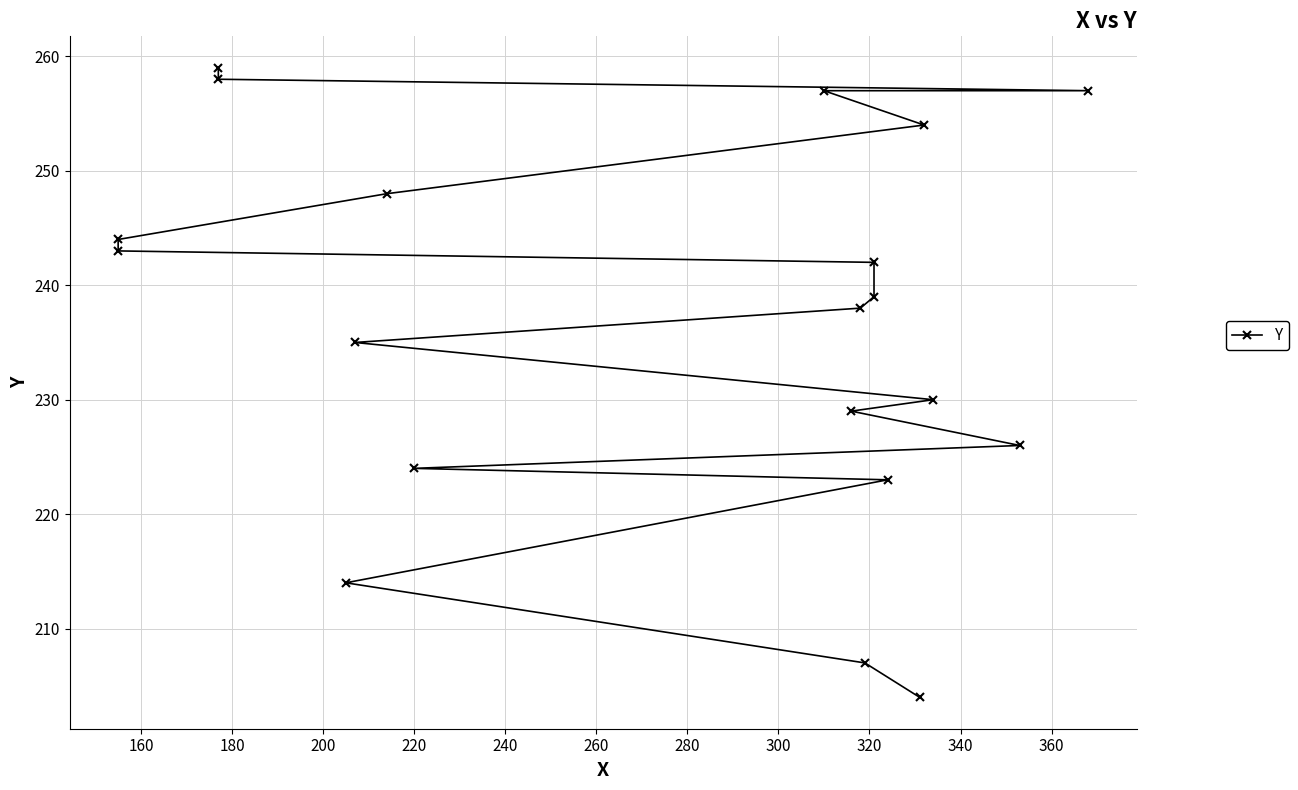

What is the smallest value displayed?

204